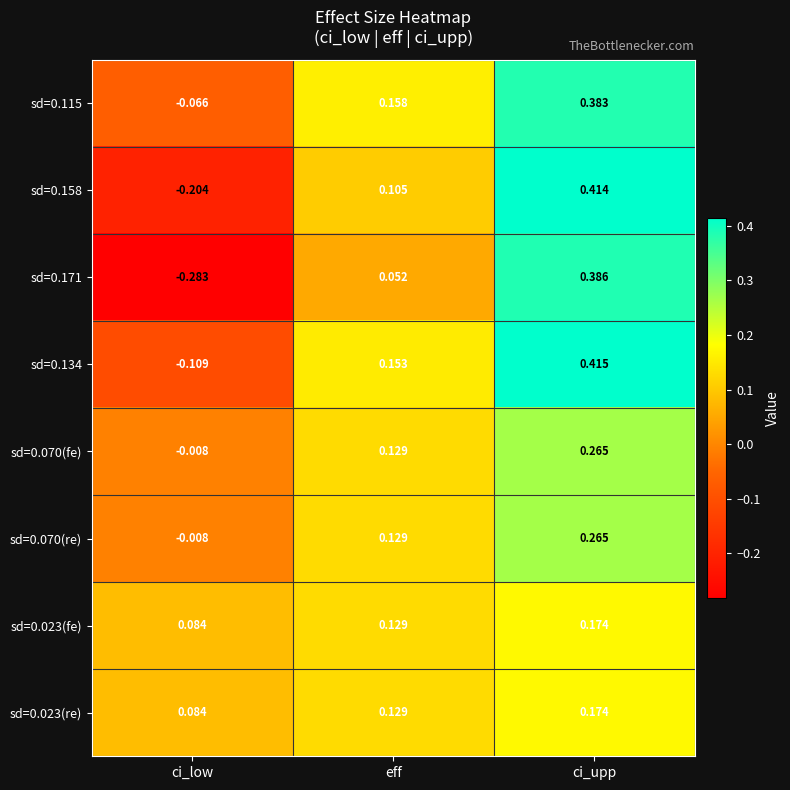

How many distinct data groups are displayed?

8